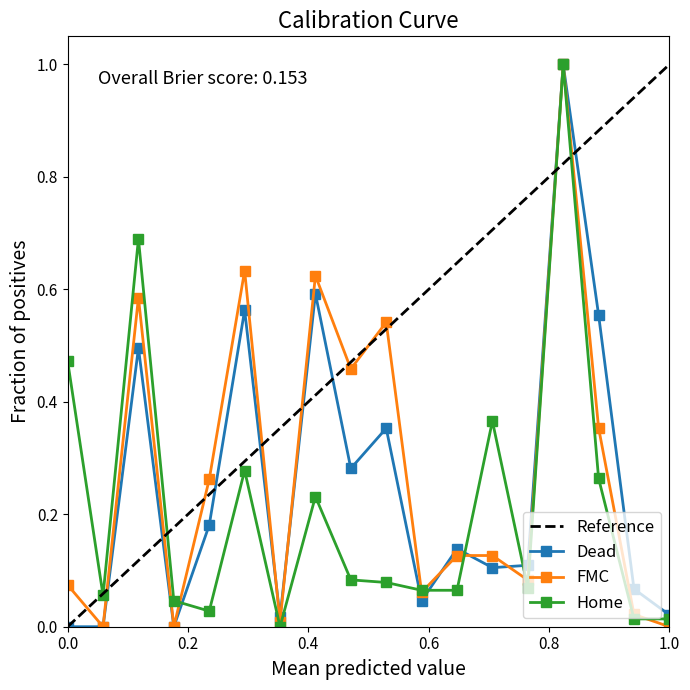

True or false: FMC has more than 1 points higher than both neighbors.

True